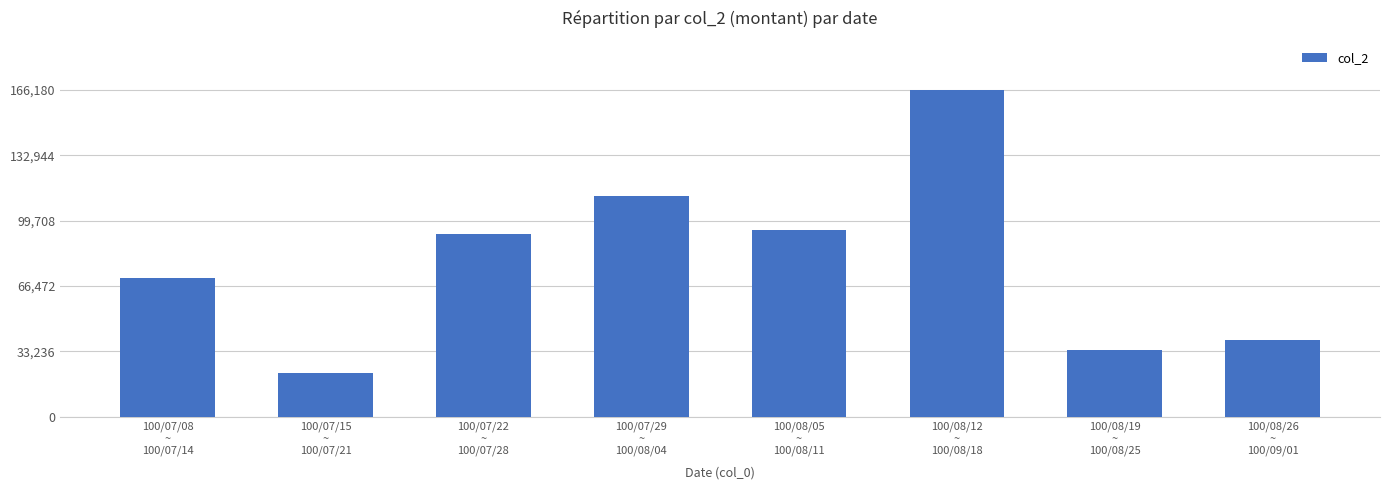

Does the chart contain stacked bars?

No